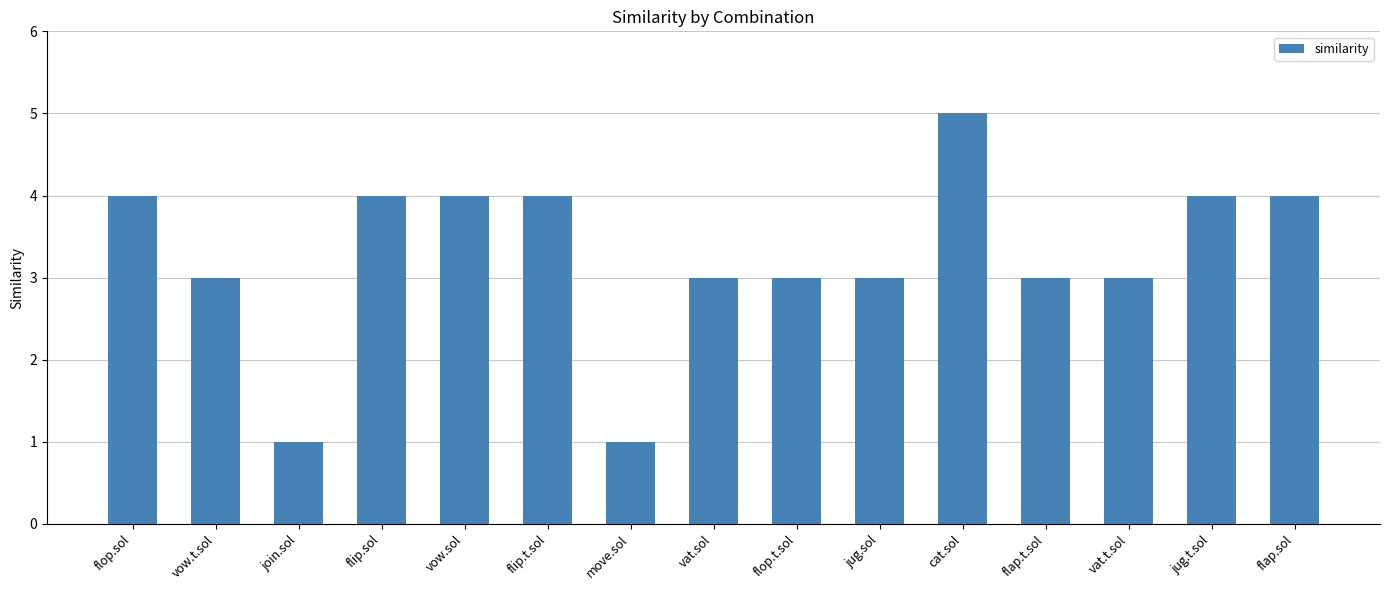

What is the maximum value shown in the chart?

5